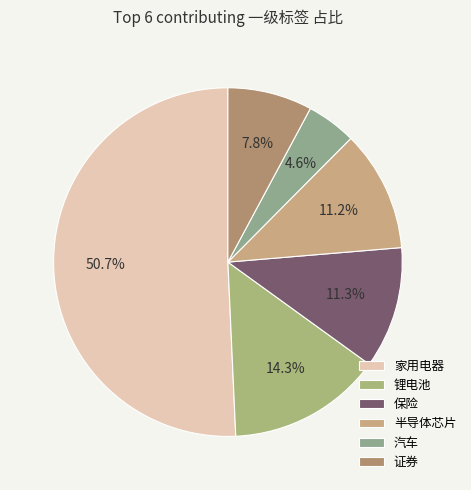

Is the sum of 半导体芯片 and 证券 greater than half?

No